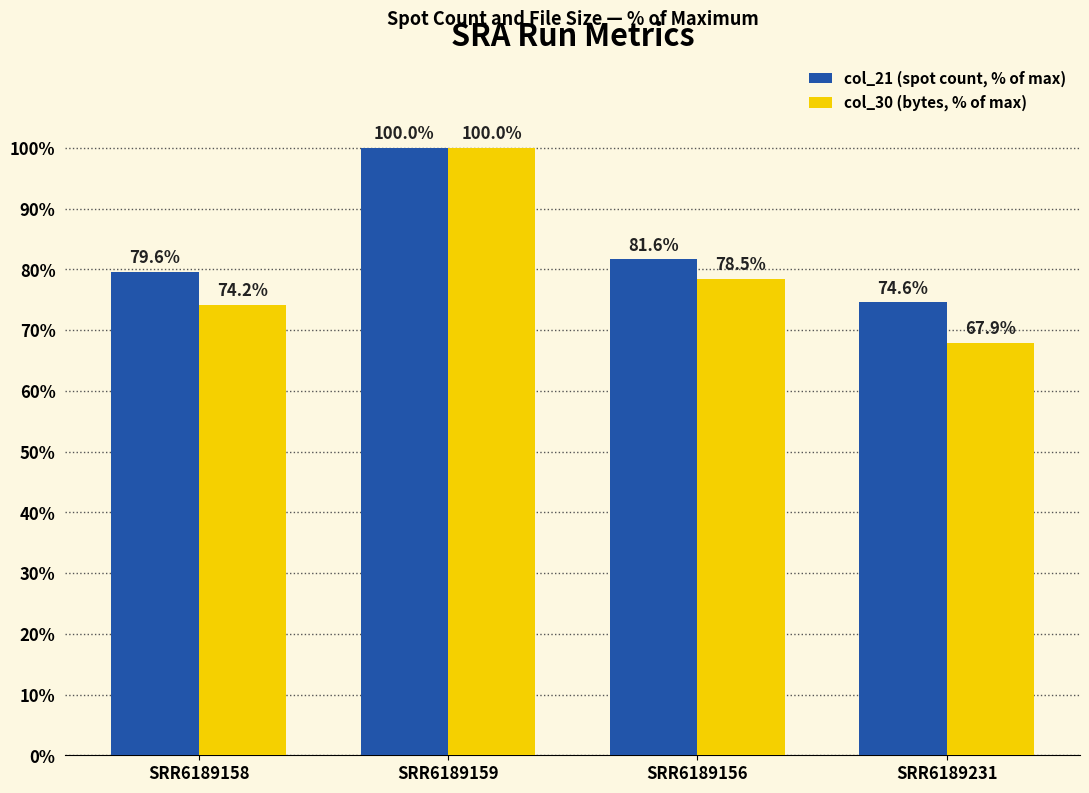

The value of col_30 (bytes, % of max) at SRR6189156 is 39.2. True or false?

False